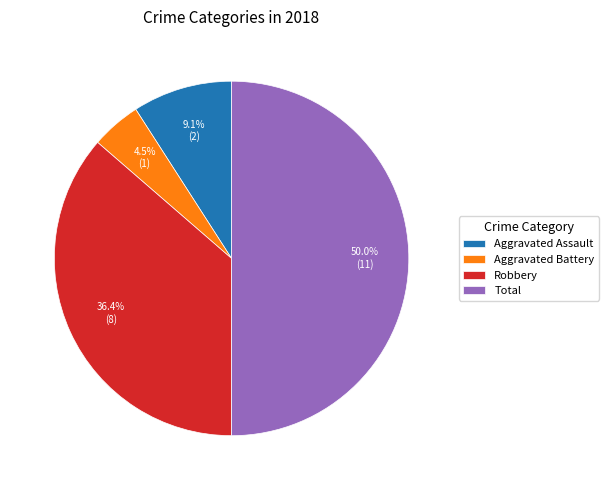

Does Aggravated Battery represent more than half of the total?

No